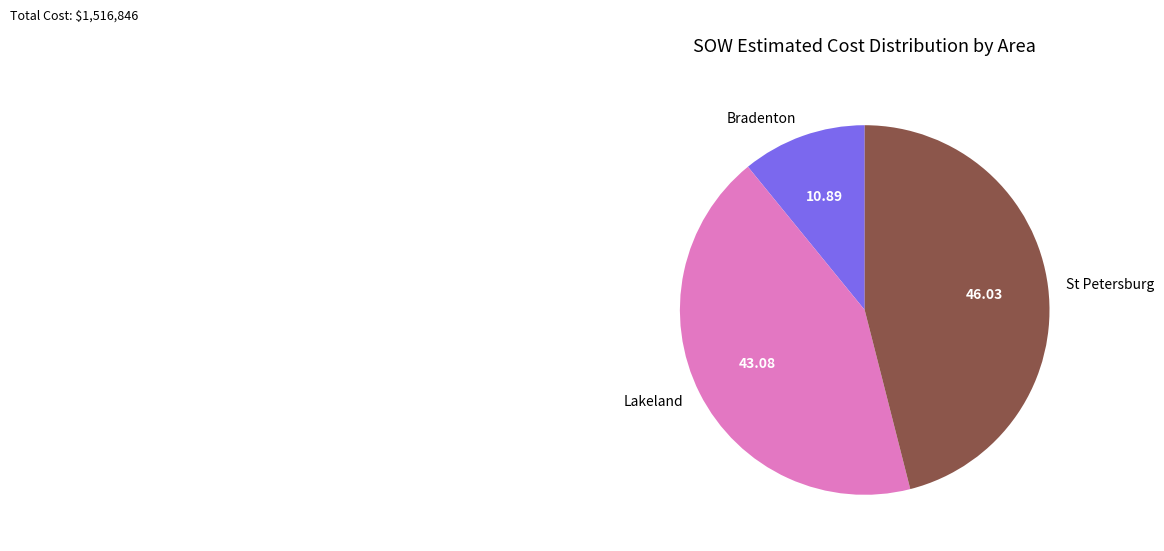

How many slices are in this pie chart?

3